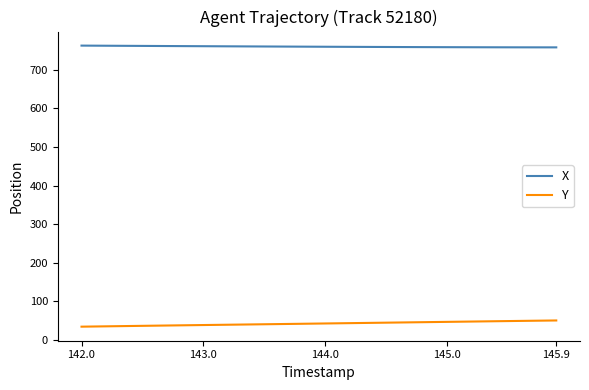

What is the lowest value of the X series?

758.1